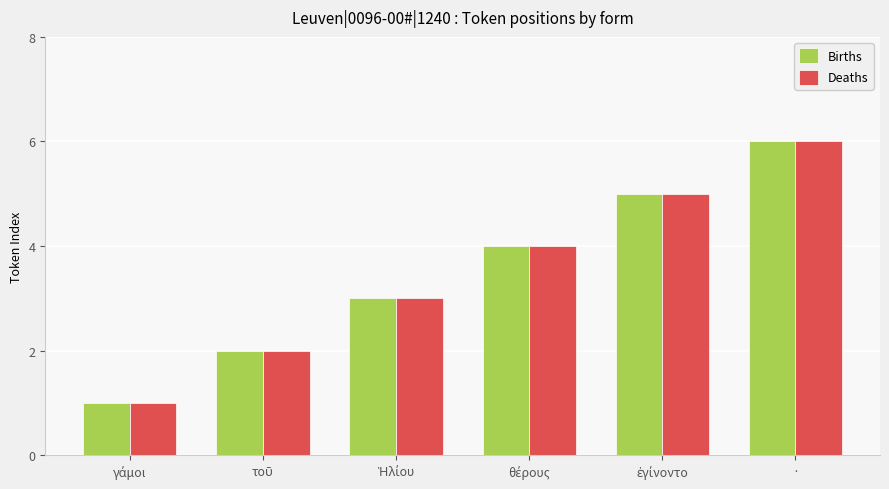

How many values in the Births series are below 4?

3